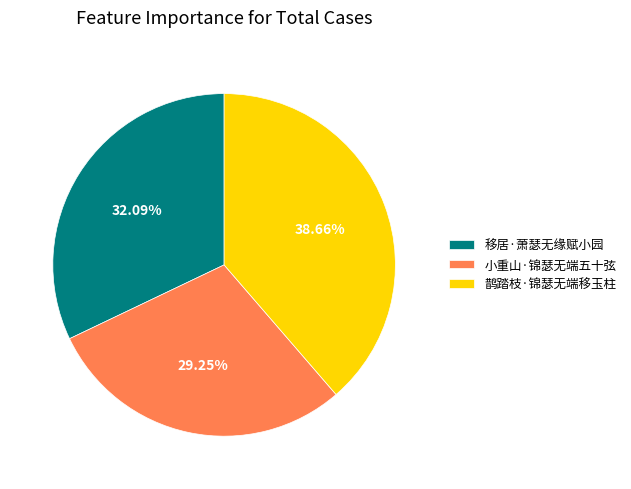

What percentage is NOT represented by 小重山·锦瑟无端五十弦?

70.8%